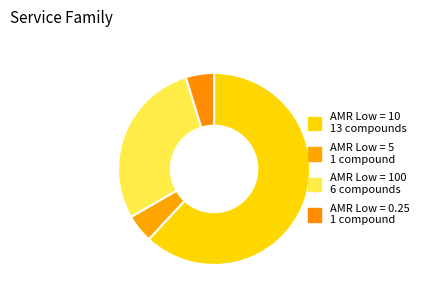

Is there a majority slice in this chart?

Yes